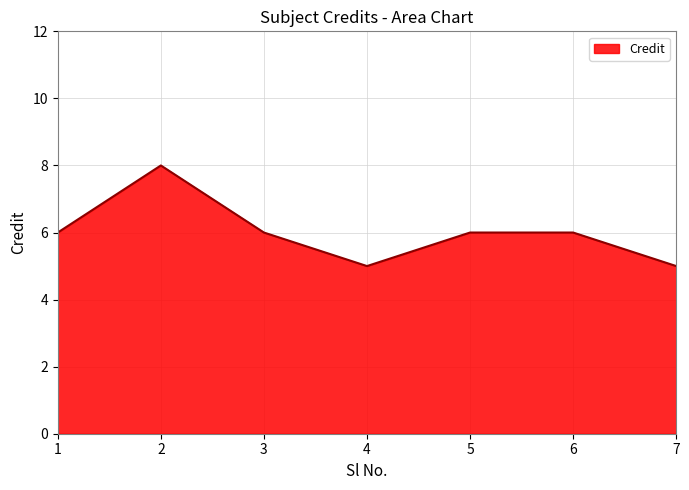

What is the greatest value displayed?

8